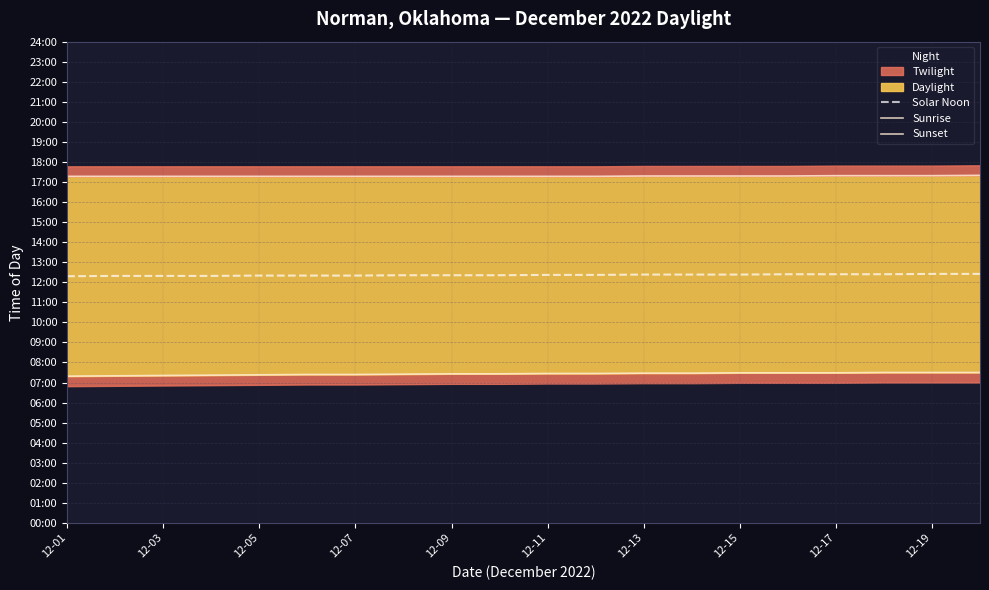

What is the value of the Sunset point at the 5th from the left?

1037